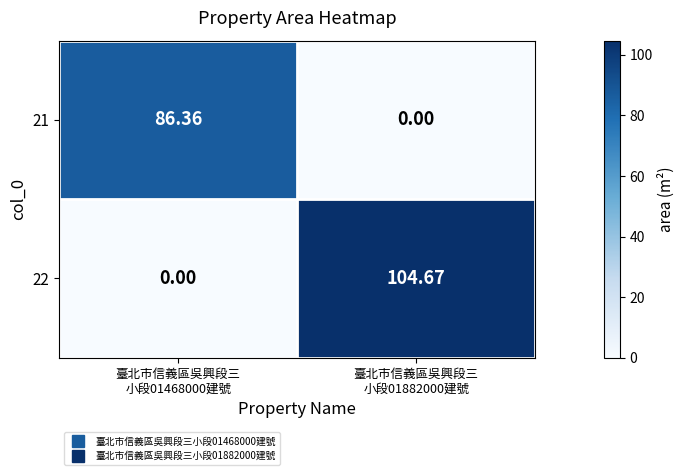

At which category is the sum across all series the highest?

臺北市信義區吳興段三
小段01882000建號